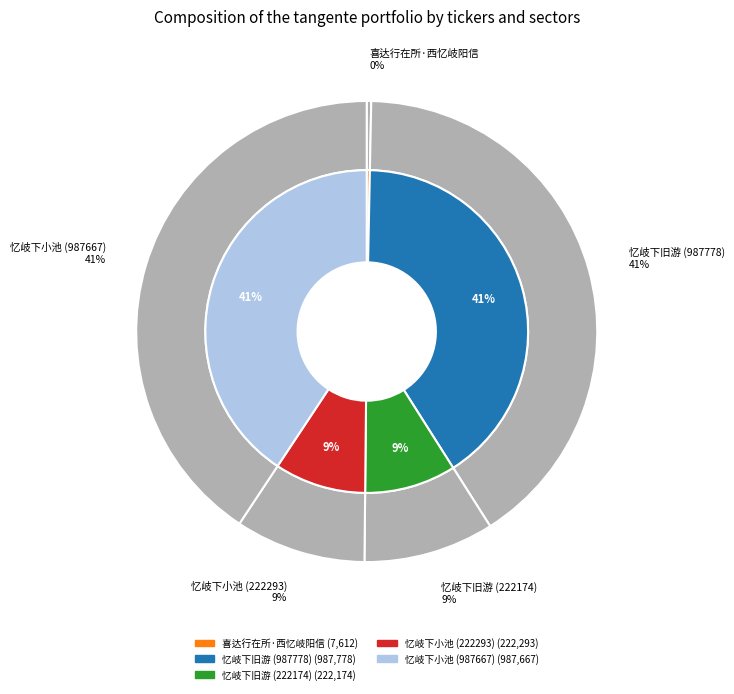

Count the number of slices in the pie.

5